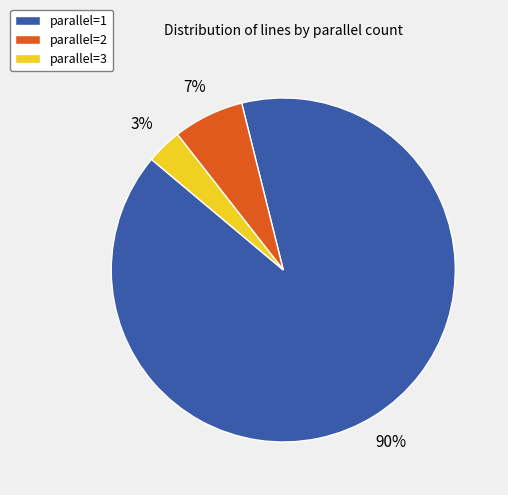

How many segments does this pie chart have?

3